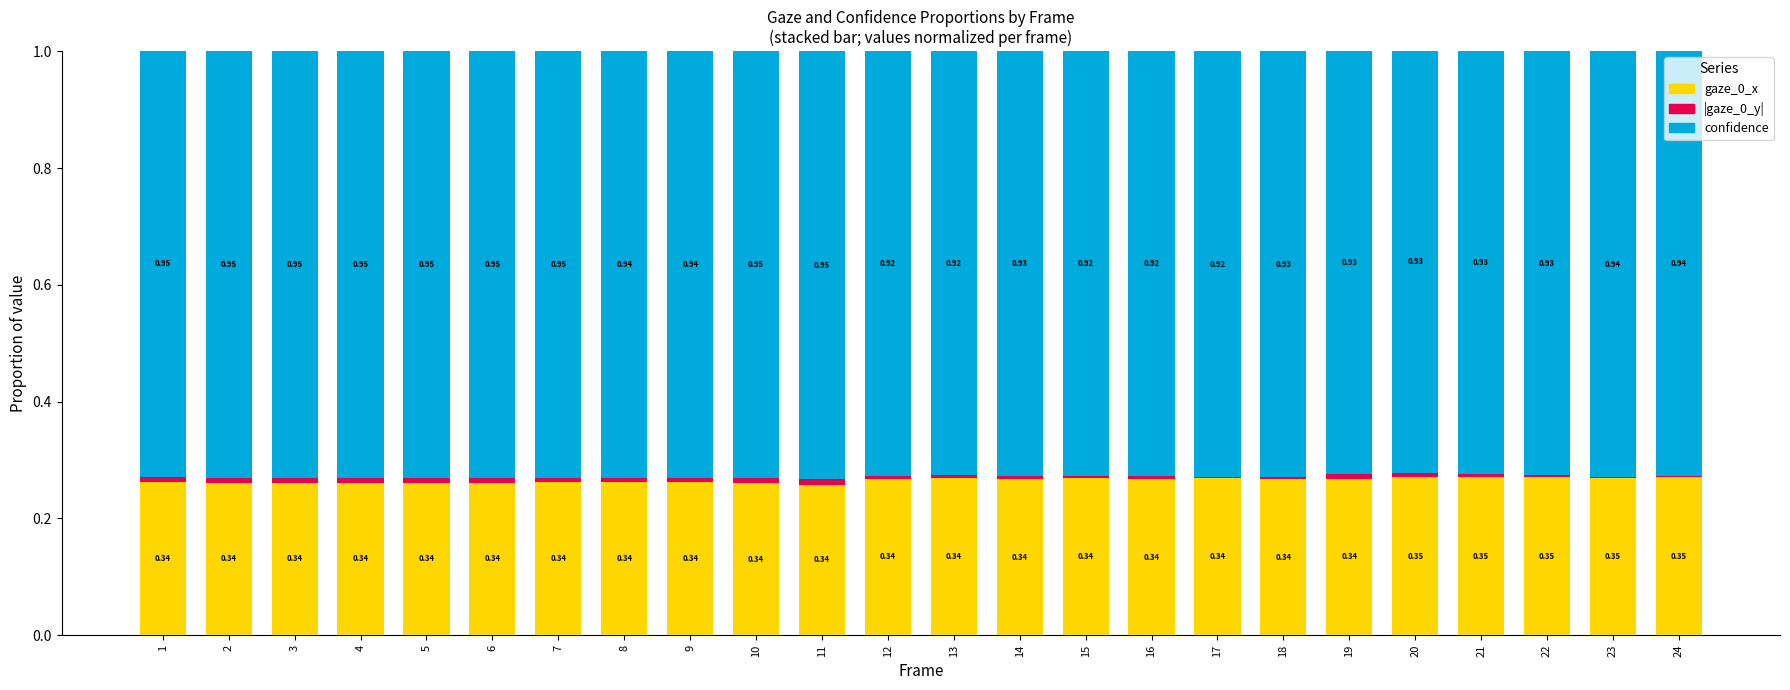

Are the bars grouped side by side (vs. stacked)?

No